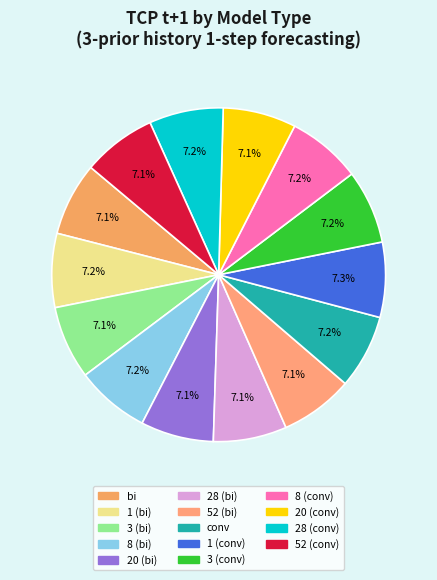

To the nearest percent, what percentage of the pie is 52 (bi)?

7%